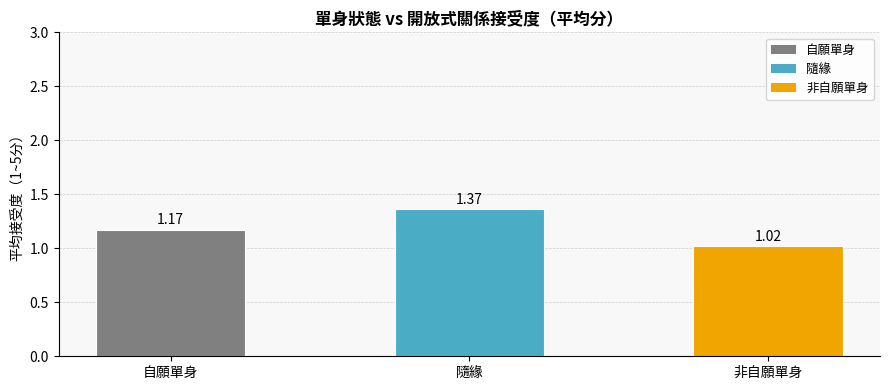

How many bars are there in total?

3